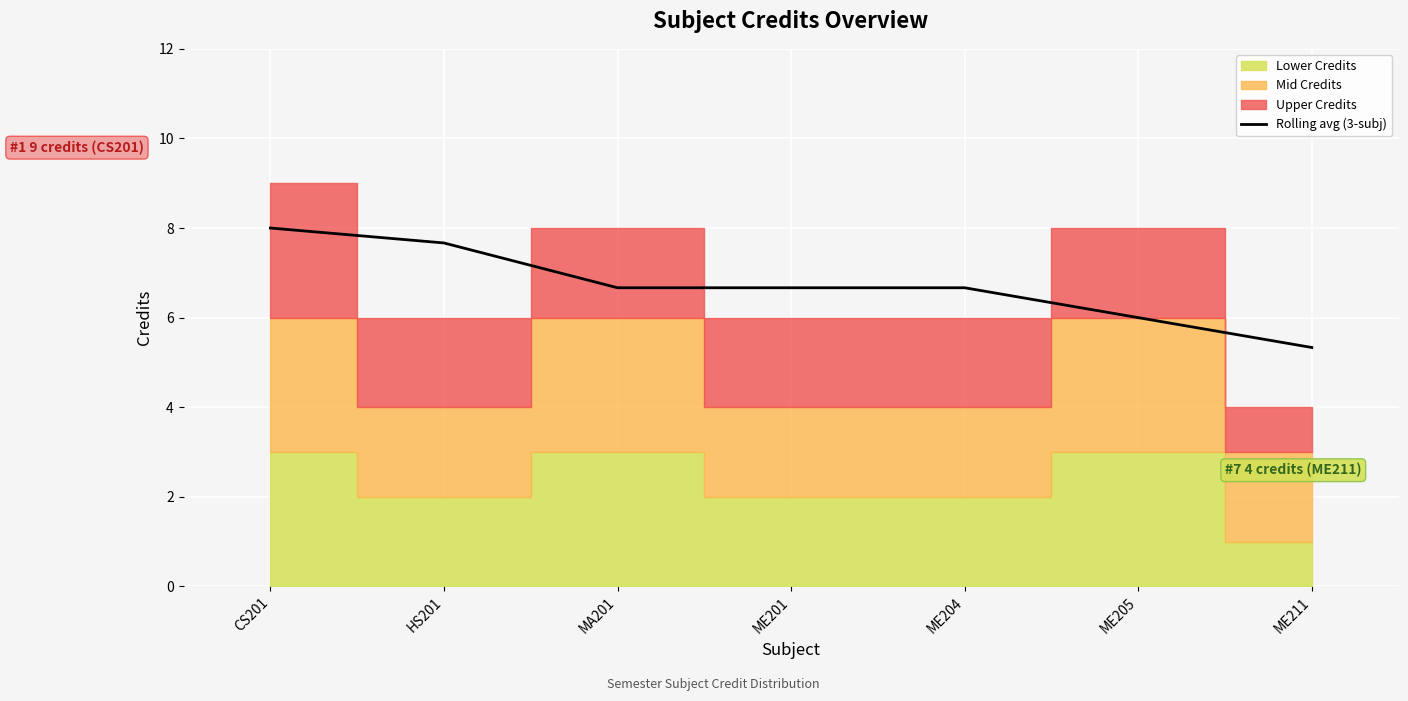

The chart shows a value of 6.7 at MA201. True or false?

True